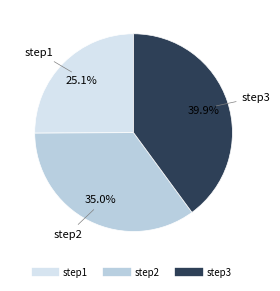

How many slices are in this pie chart?

3